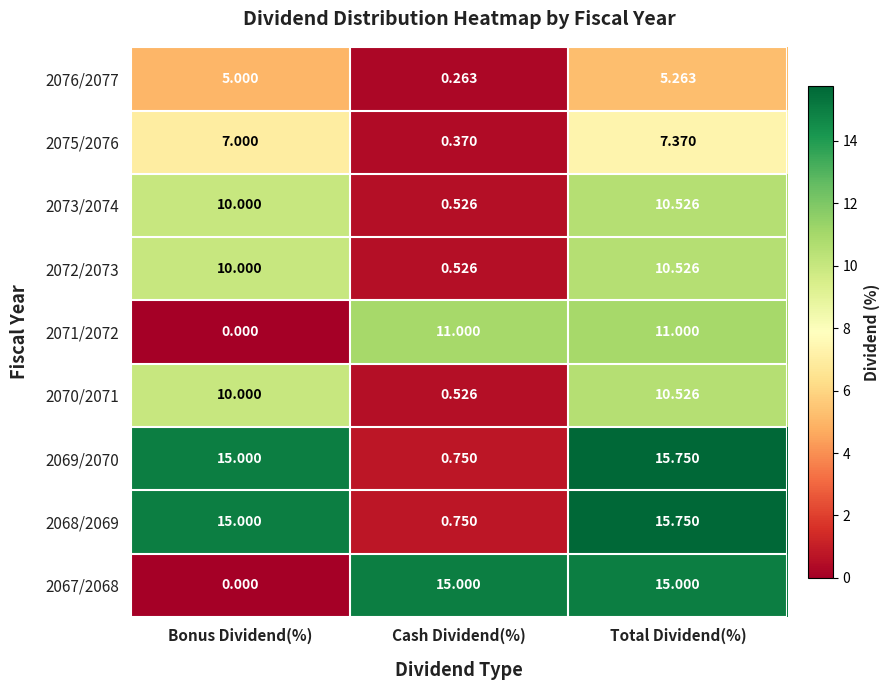

Where is 2075/2076 nearest to the value 3?

Cash Dividend(%)